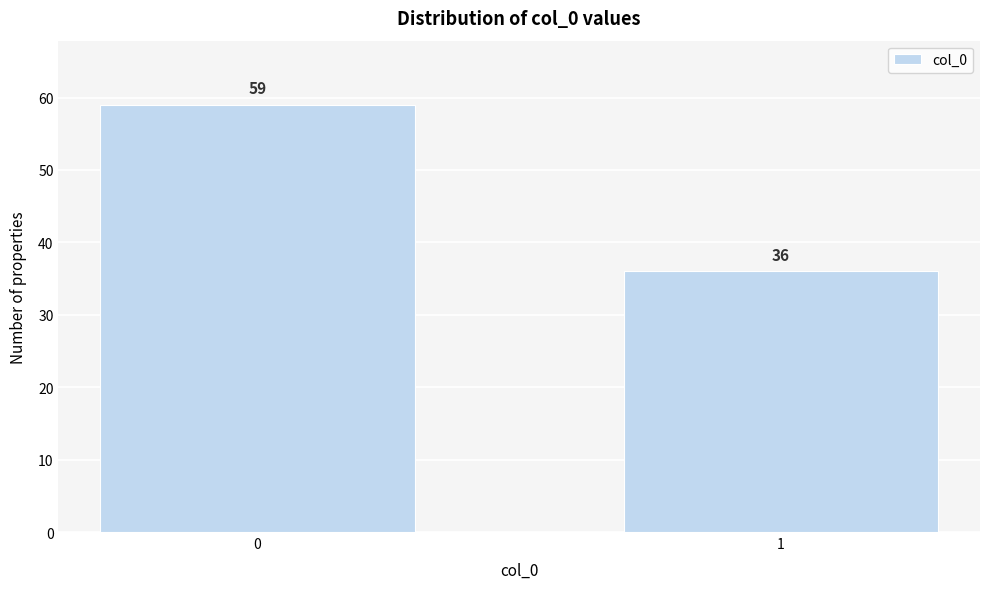

Reading right to left, list all the values displayed in this chart.

1=36	0=59